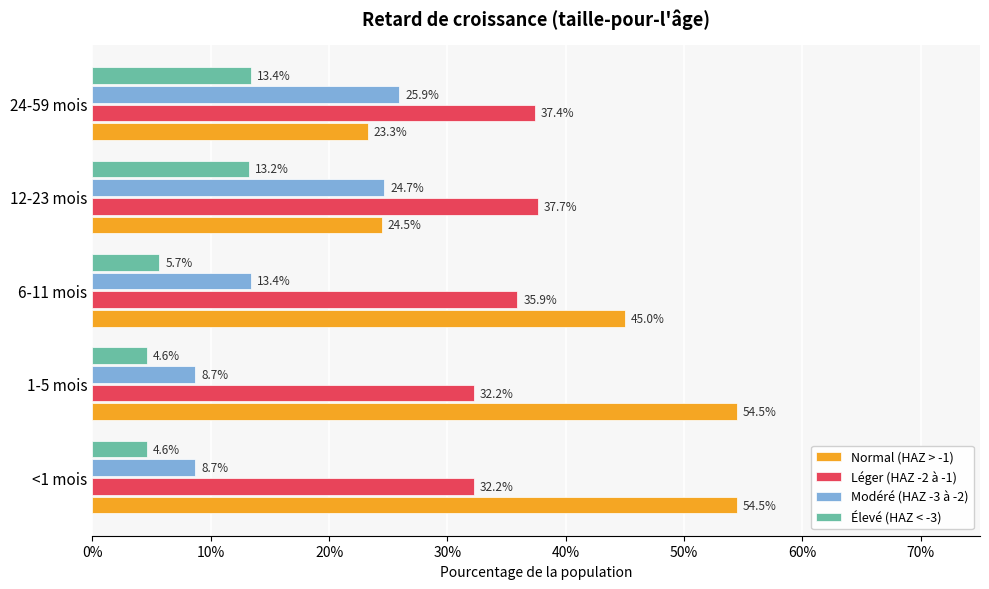

What are all the series names shown in the legend?

Normal (HAZ > -1), Léger (HAZ -2 à -1), Modéré (HAZ -3 à -2), Élevé (HAZ < -3)